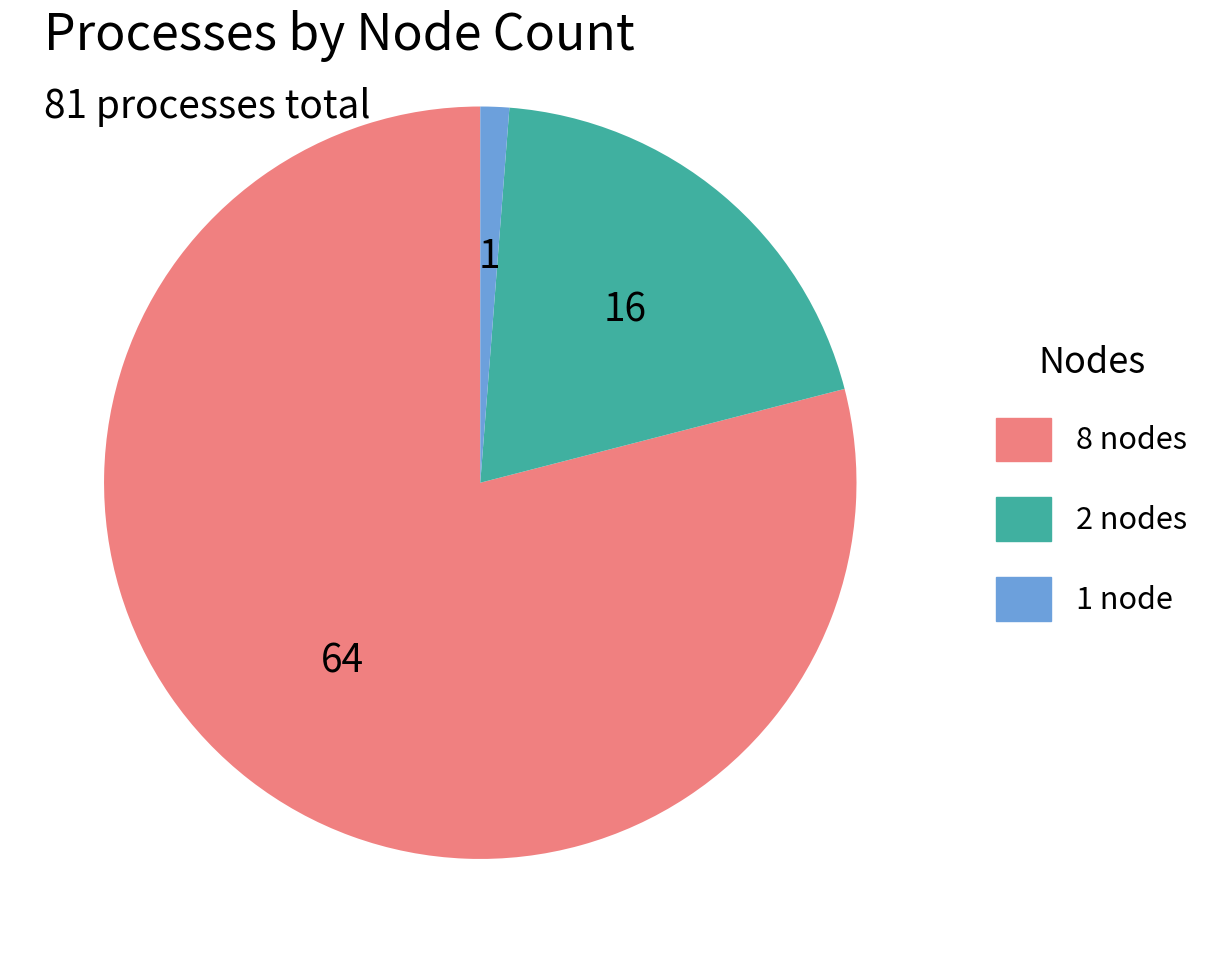

What is the smallest slice in the pie chart?

1 node